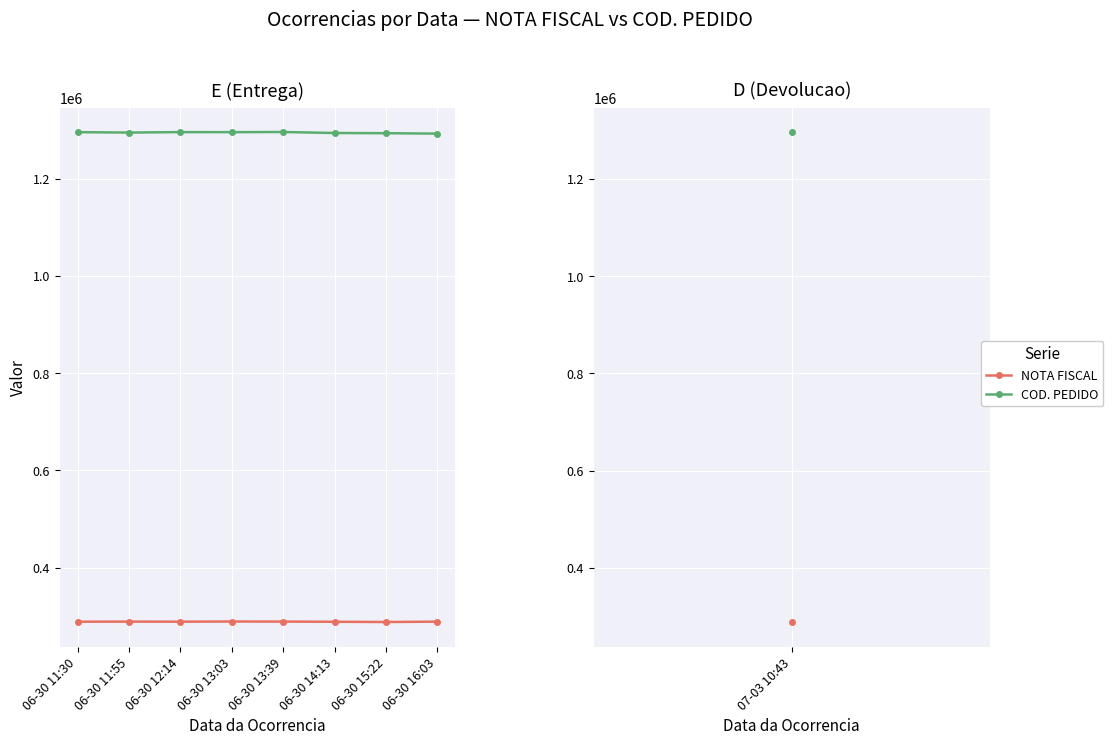

Which series has the largest range (max minus min)?

COD. PEDIDO